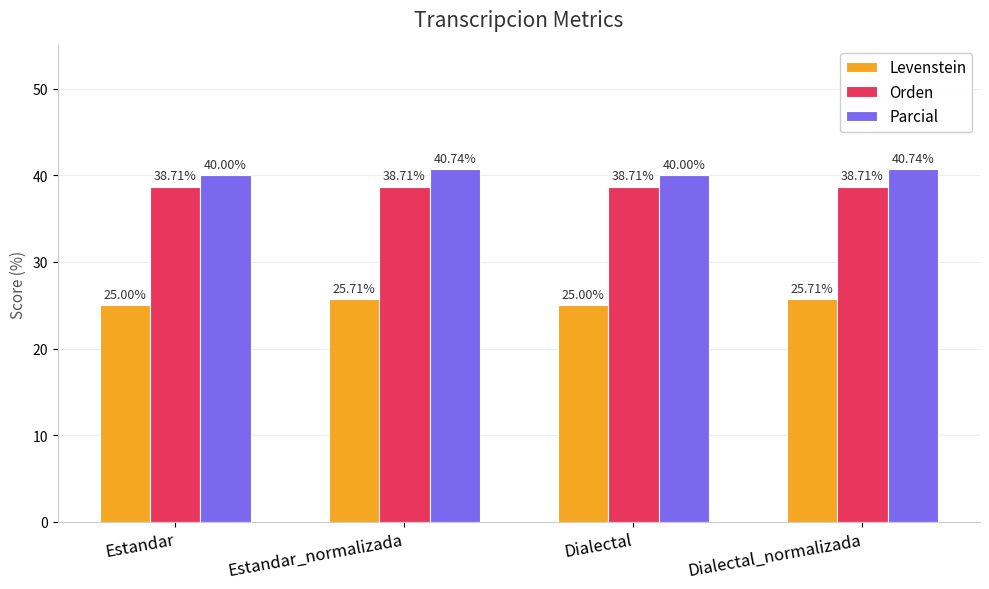

What is the total value across all series at Dialectal_normalizada?

105.2